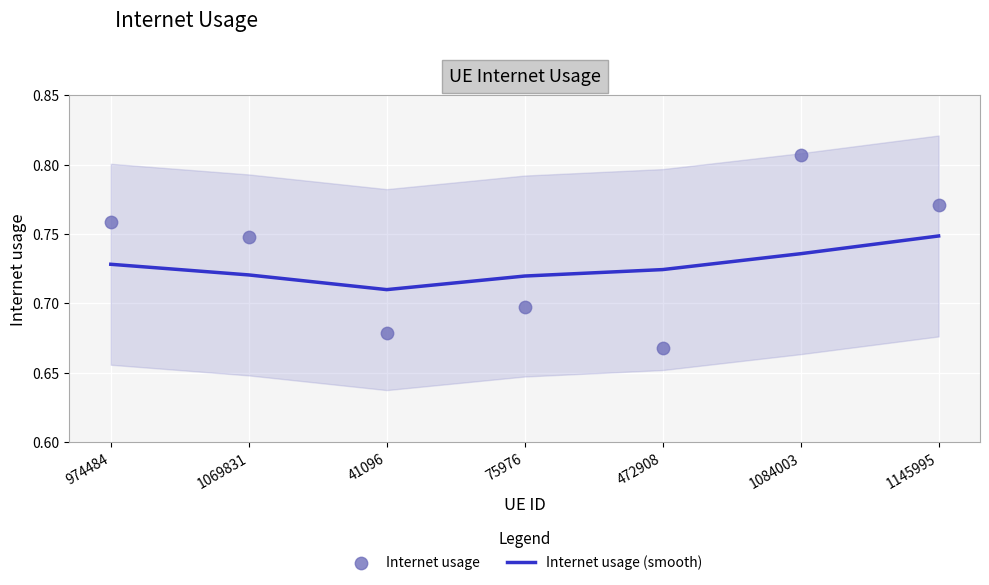

Which series has the largest total across all categories?

Internet usage